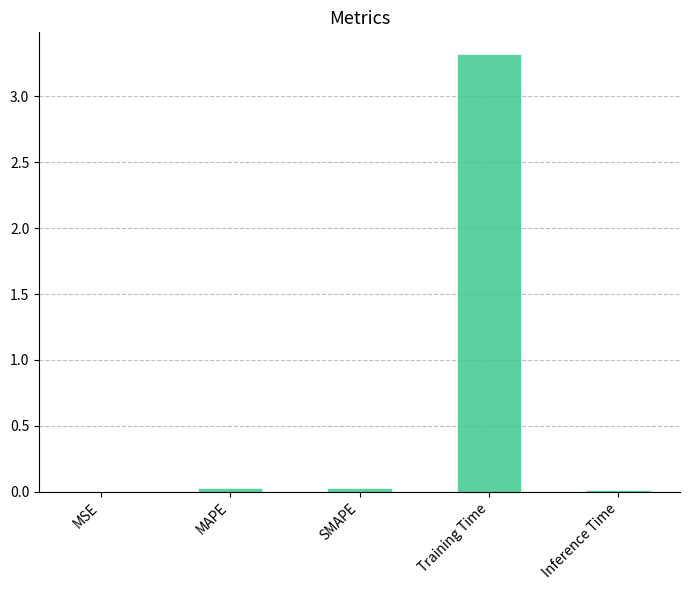

The value at Training Time is 2.2. True or false?

False